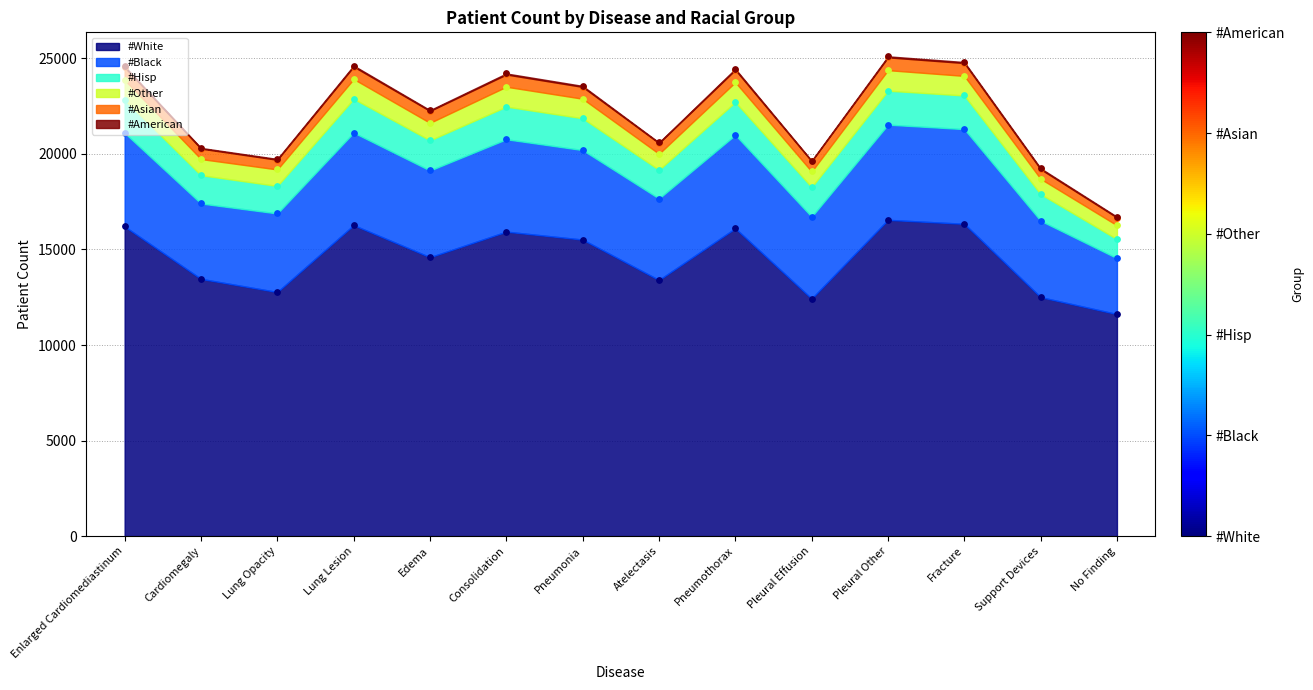

What is the total value across all series at Support Devices?

46907